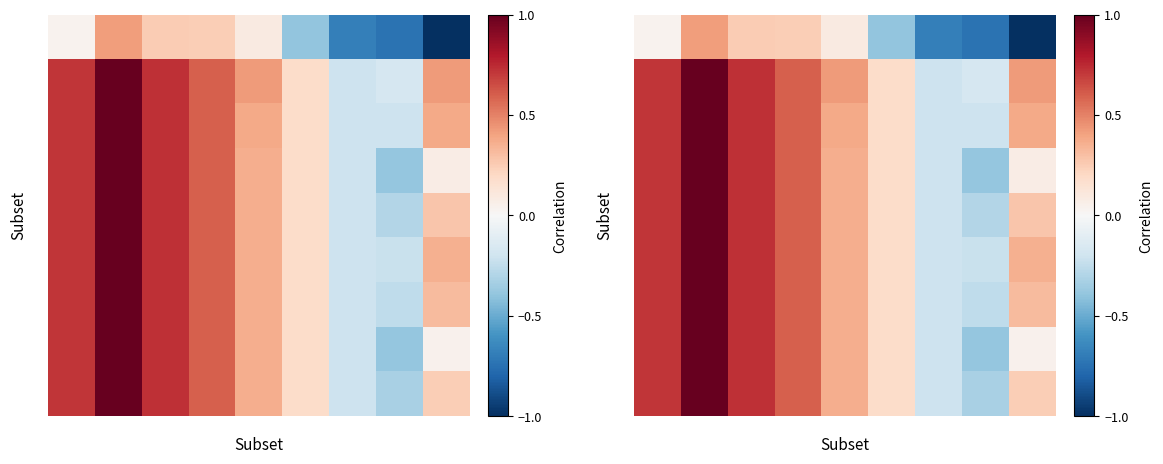

What is the difference between the highest and lowest values at 8?

1.4